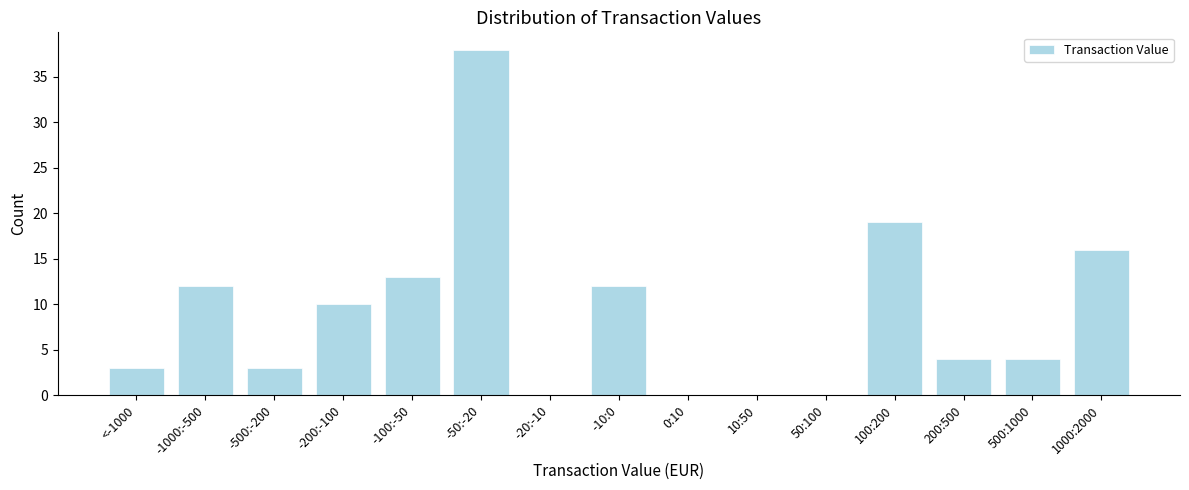

Reading left to right, what are all the values shown in this chart?

<-1000=3	-1000:-500=12	-500:-200=3	-200:-100=10	-100:-50=13	-50:-20=38	-20:-10=0	-10:0=12	0:10=0	10:50=0	50:100=0	100:200=19	200:500=4	500:1000=4	1000:2000=16